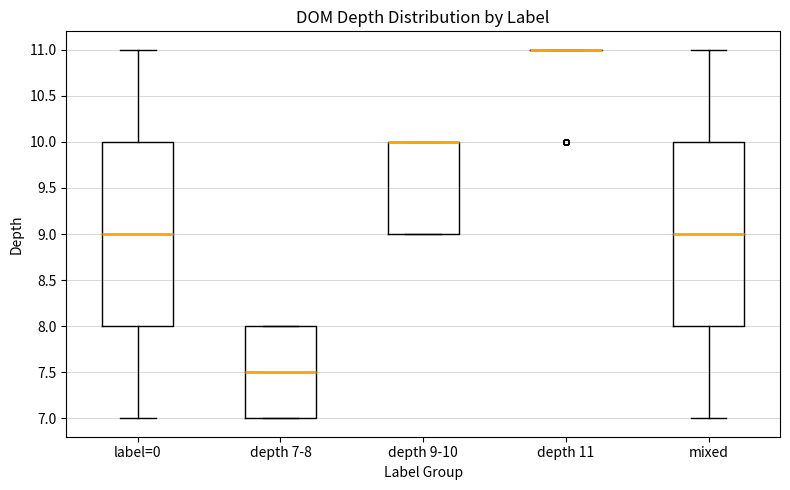

Reading left to right, read every box against the y-axis: the position of its median line, the range the box covers, and the ends of its whiskers. The values are not printed on the chart, so give them approximately, as read against the axis.

label=0: median 9.0, box 8.0 to 10.0, whiskers 7.0 to 11.0
depth 7-8: median 7.5, box 7.0 to 8.0, whiskers 7.0 to 8.0
depth 9-10: median 10.0 (drawn on the box's upper edge), box 9.0 to 10.0, whiskers 9.0 to 10.0
depth 11: box collapsed to a line at 11.0, whiskers 11.0 to 11.0
mixed: median 9.0, box 8.0 to 10.0, whiskers 7.0 to 11.0